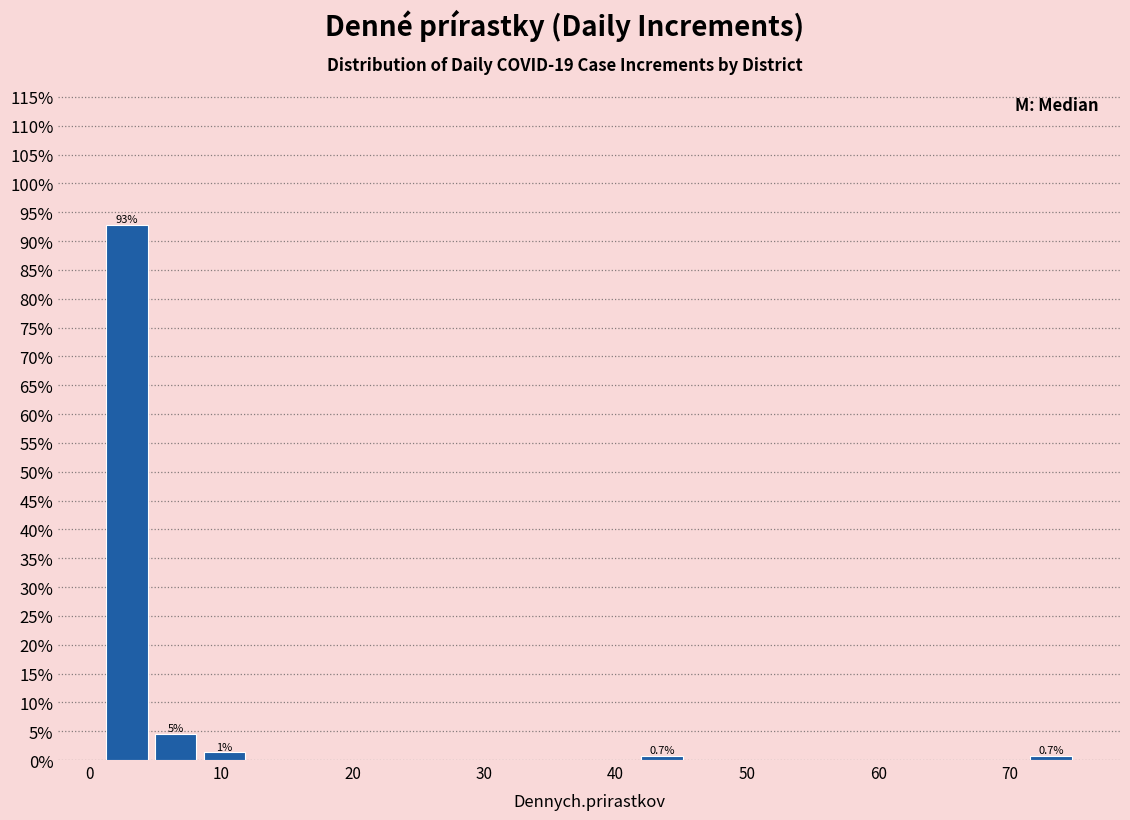

Read against the x-axis, roughly where is the centre of the tallest bar?

3